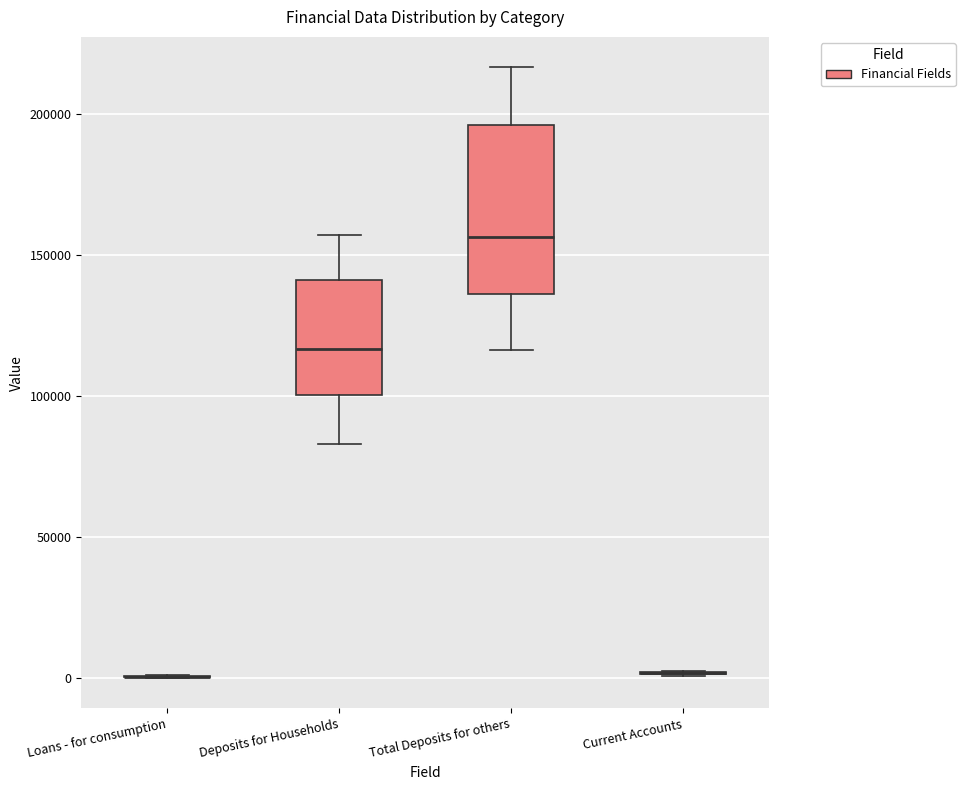

Reading left to right, transcribe this box plot: for each box, give where its median line is, the range the box spans, and where its two whiskers end, as read against the y-axis. The values are not printed on the chart, so give them approximately, as read against the axis.

Loans - for consumption: box collapsed to a line at 0, whiskers 0 to 0
Deposits for Households: median 115000, box 100000 to 140000, whiskers 85000 to 155000
Total Deposits for others: median 155000, box 135000 to 195000, whiskers 115000 to 215000
Current Accounts: box collapsed to a line at 0, whiskers 0 to 5000